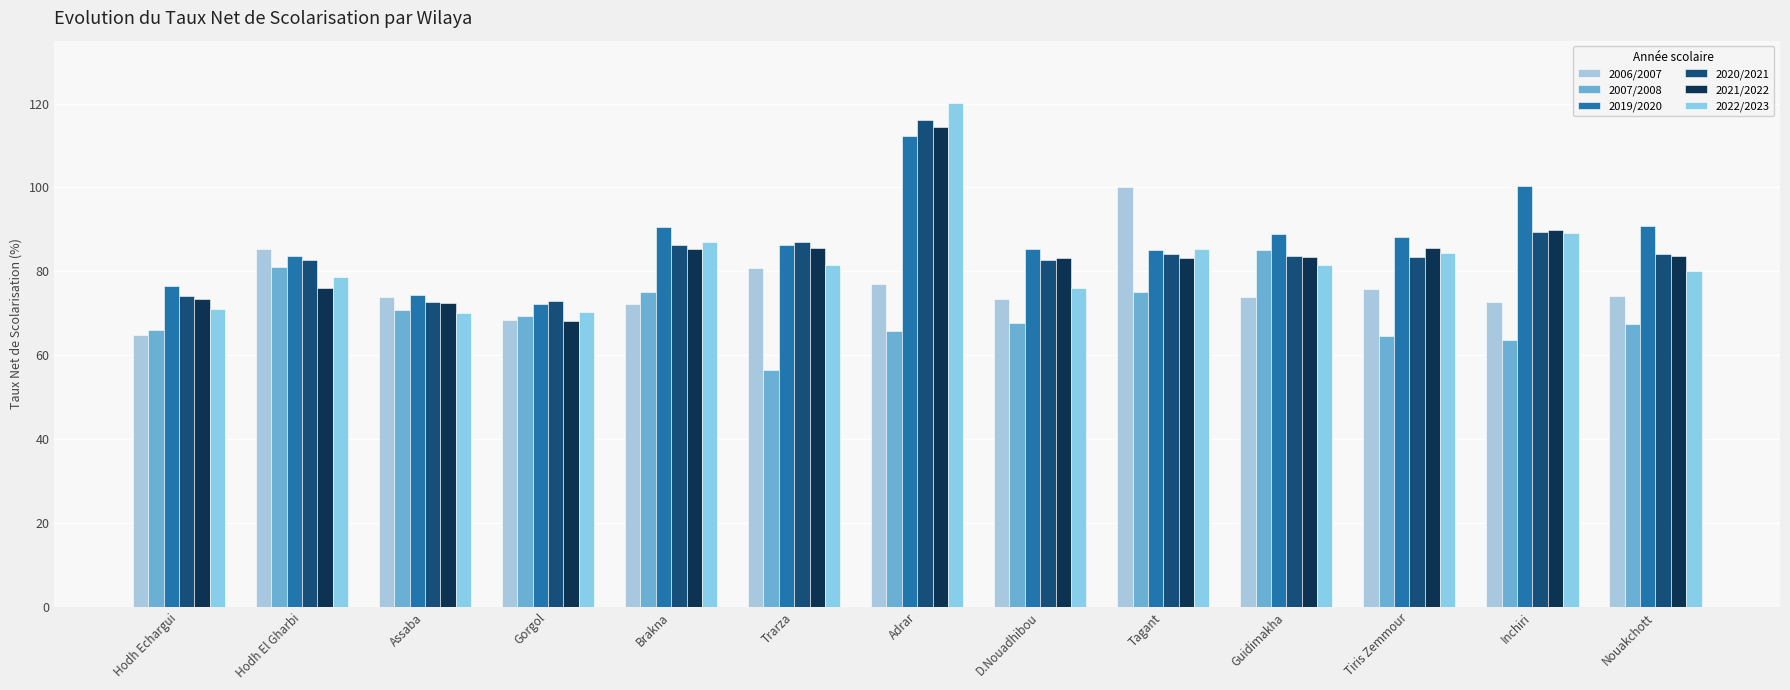

Count the number of categories in the chart.

13